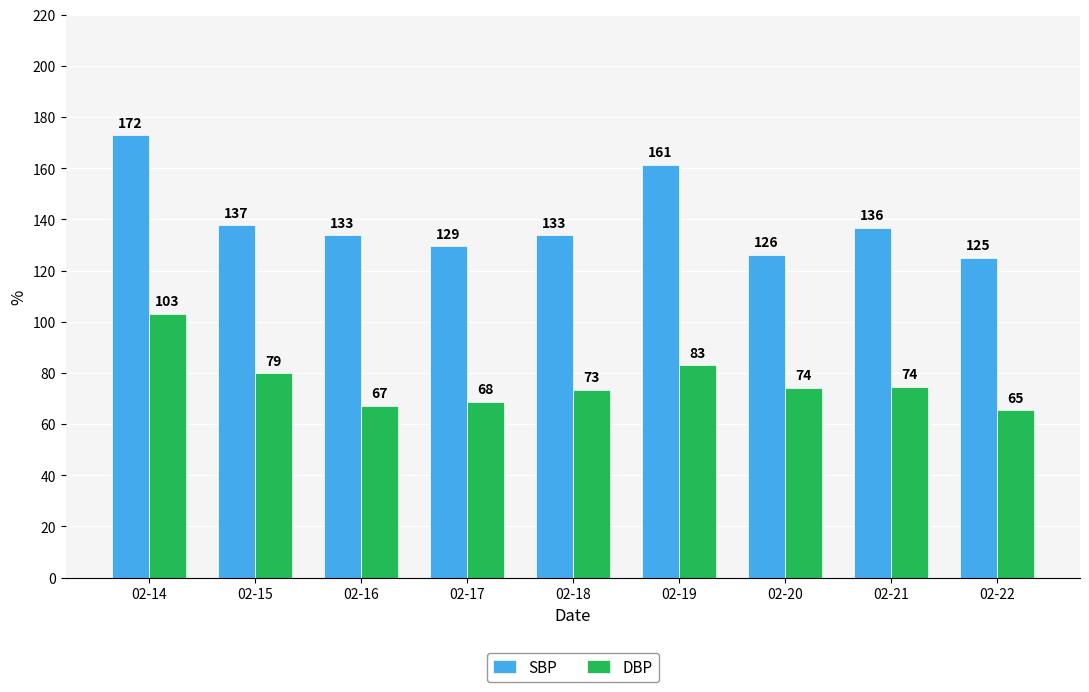

What is the maximum value for DBP?

103.2